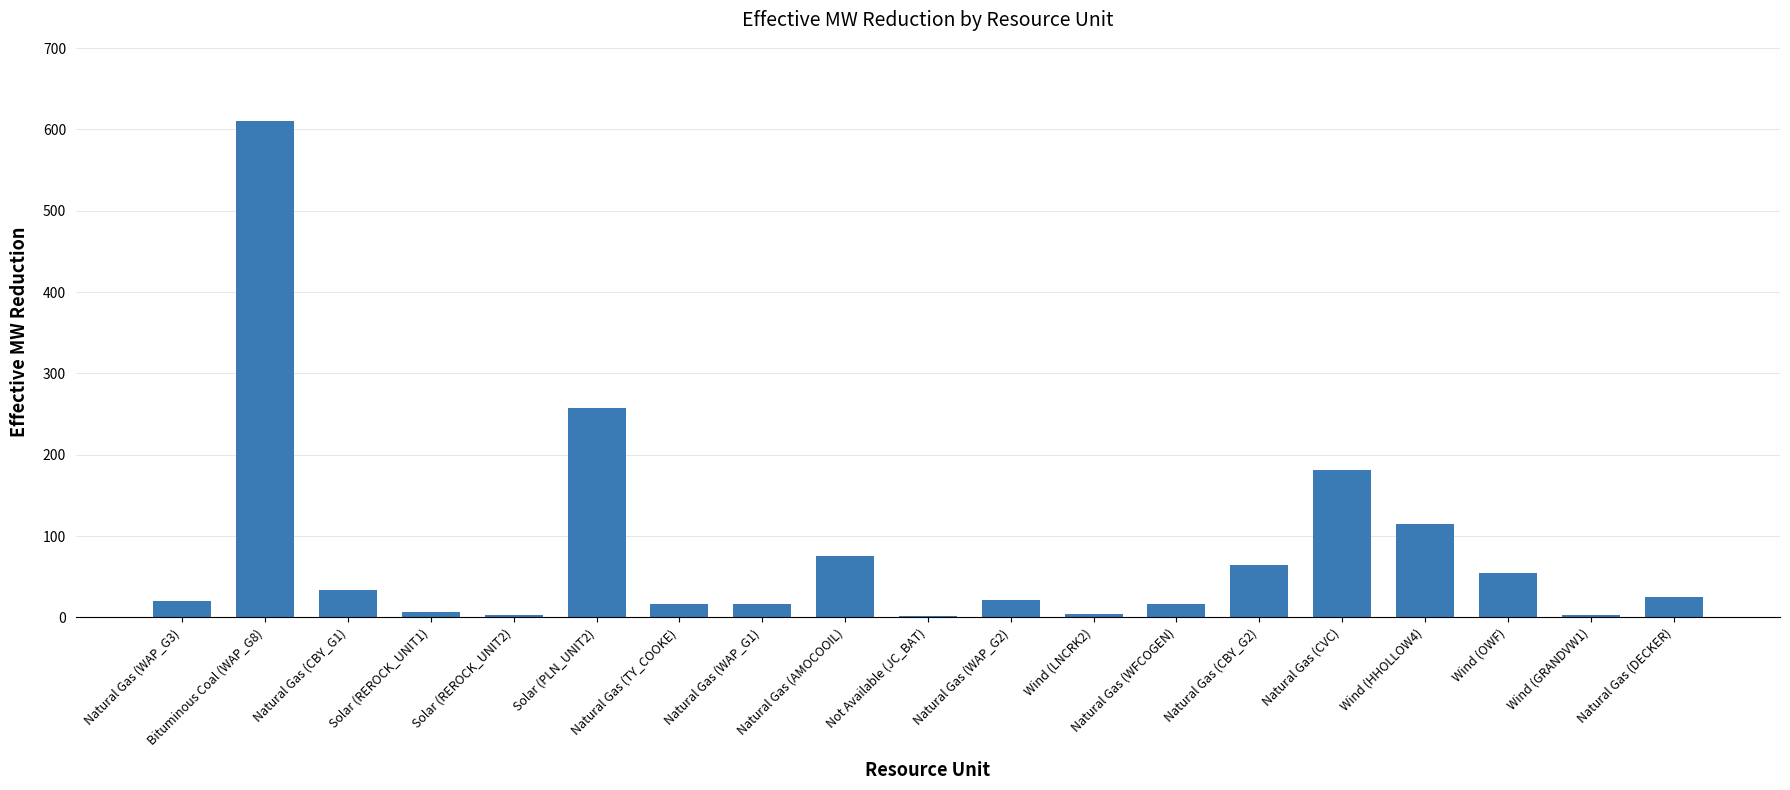

The chart shows a value of 432 at Solar (PLN_UNIT2). True or false?

False